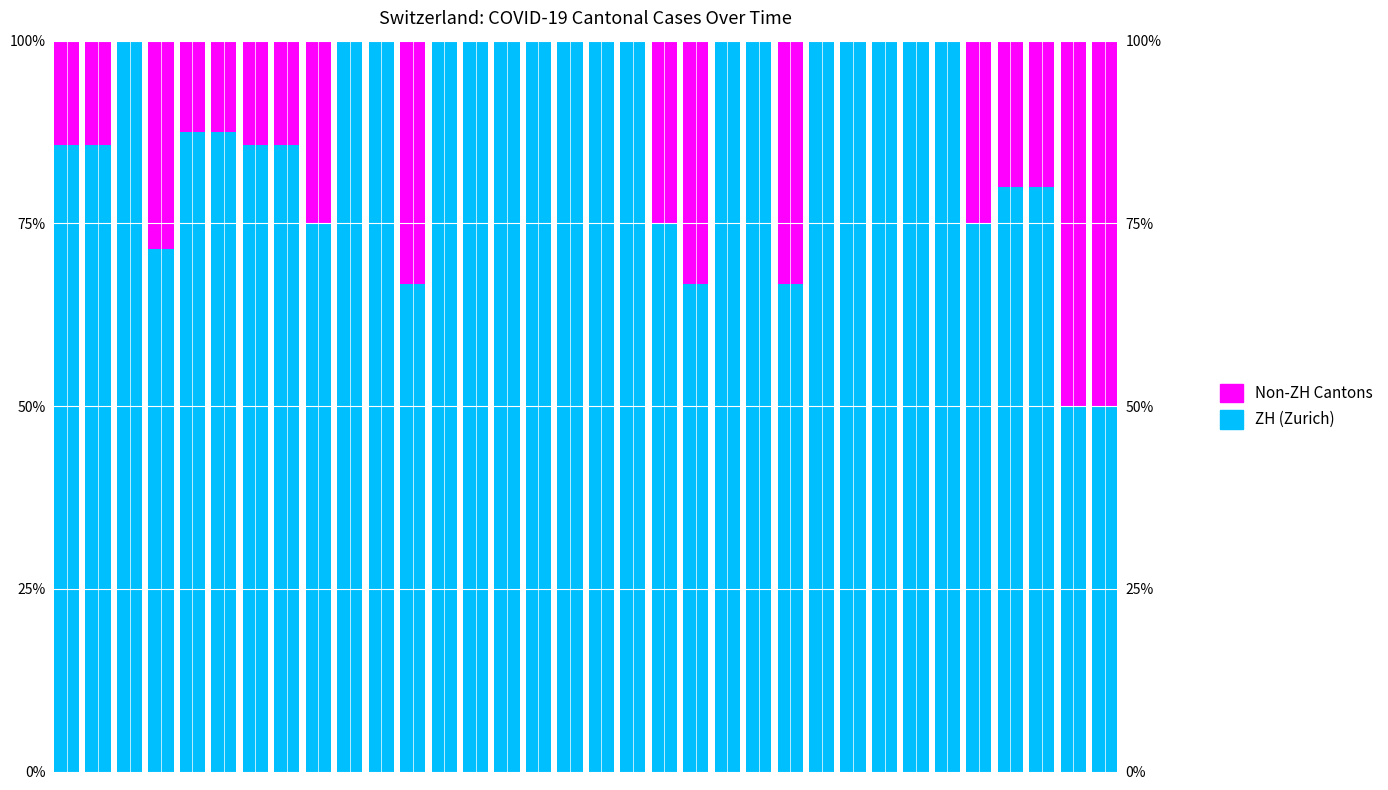

List the series in order of their peak value, highest first.

ZH (Zurich), Non-ZH Cantons